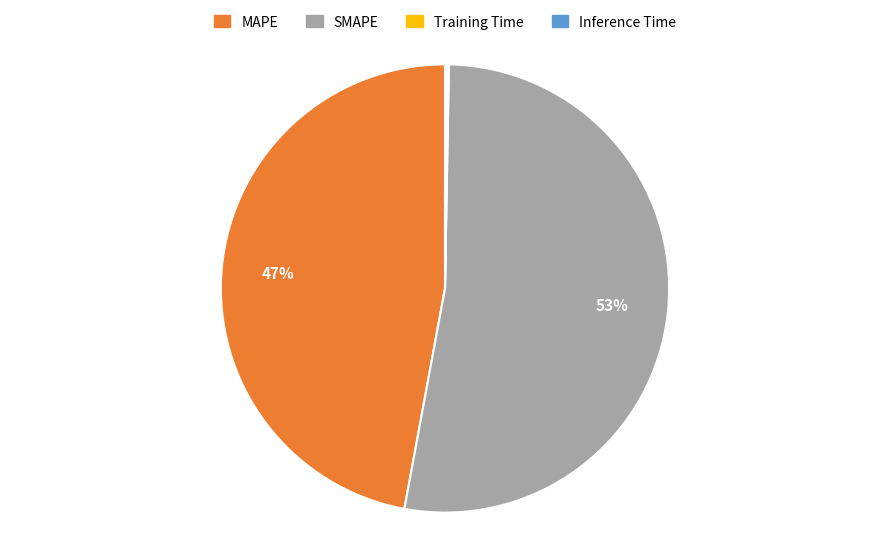

Is there a majority slice in this chart?

Yes